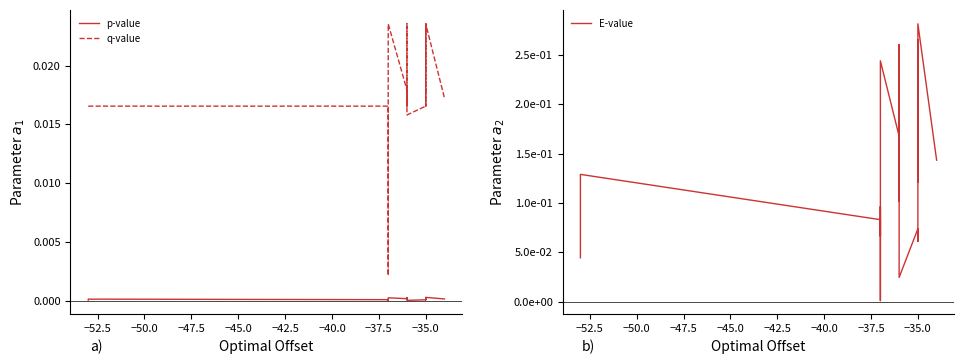

Does the chart have visible grid lines?

No